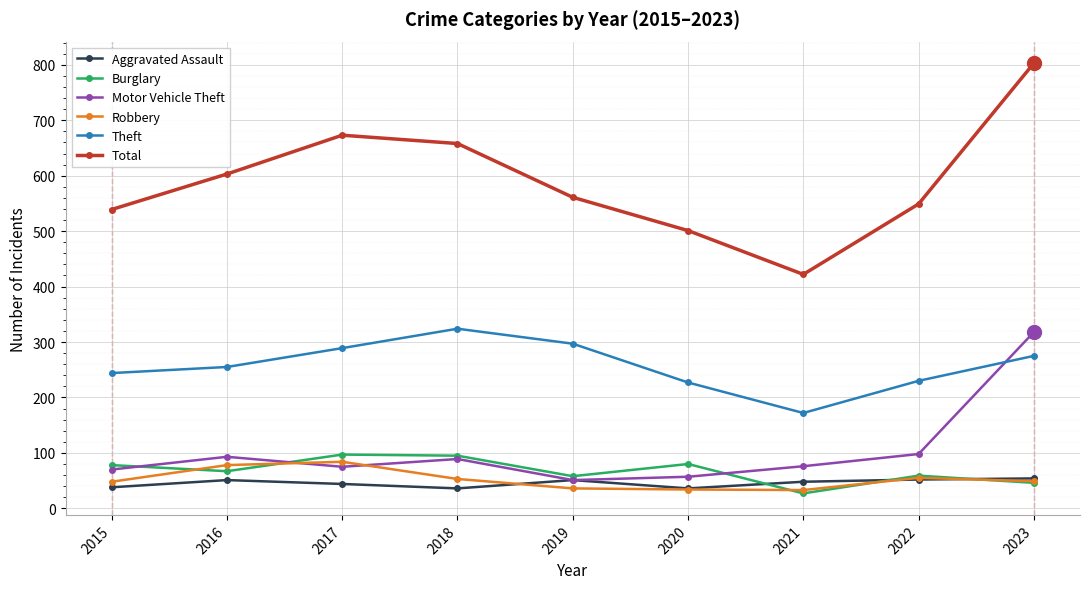

True or false: Total has more than 2 points higher than both neighbors.

False